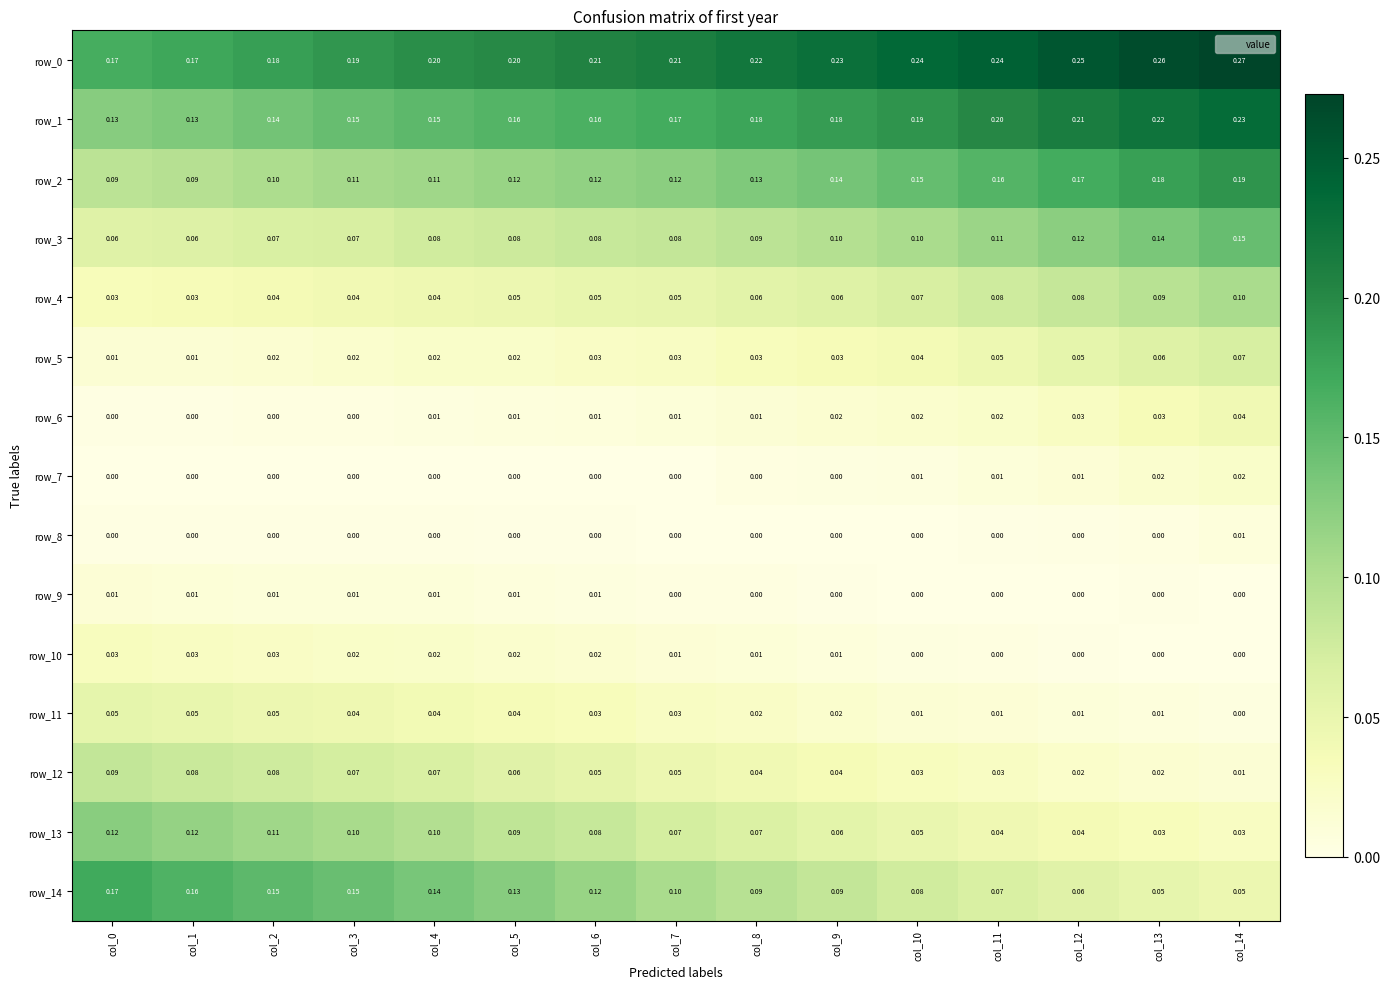

What is the maximum value shown in the chart?

0.3